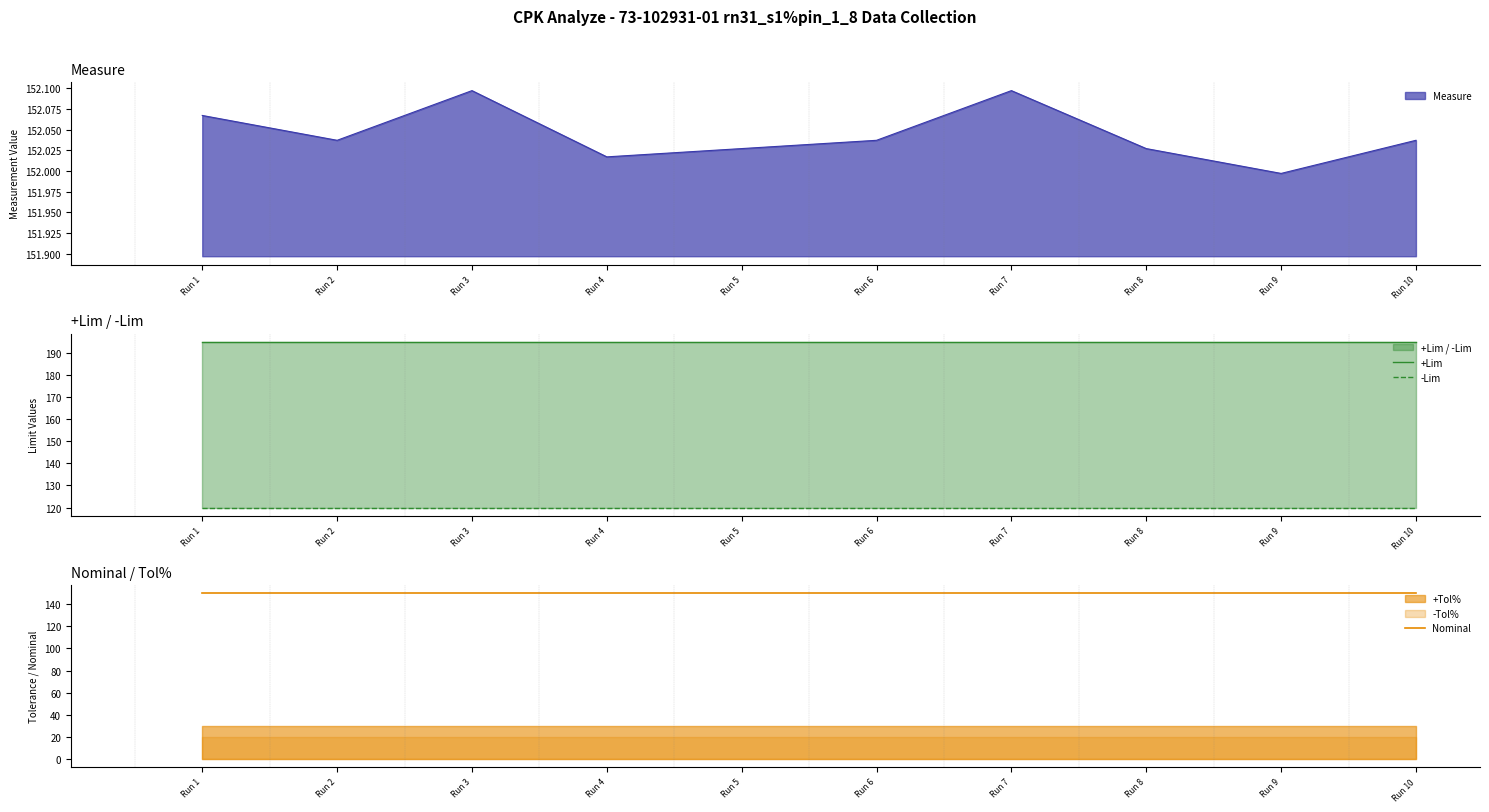

How many lines are shown in the chart?

3